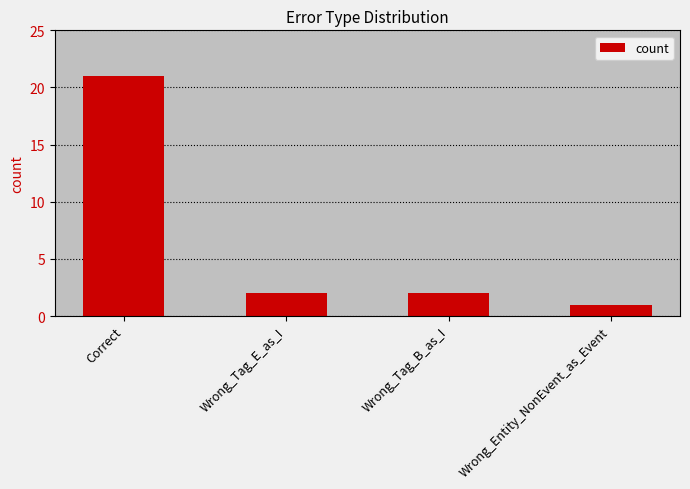

Read the value at Correct, to the nearest 5.

20